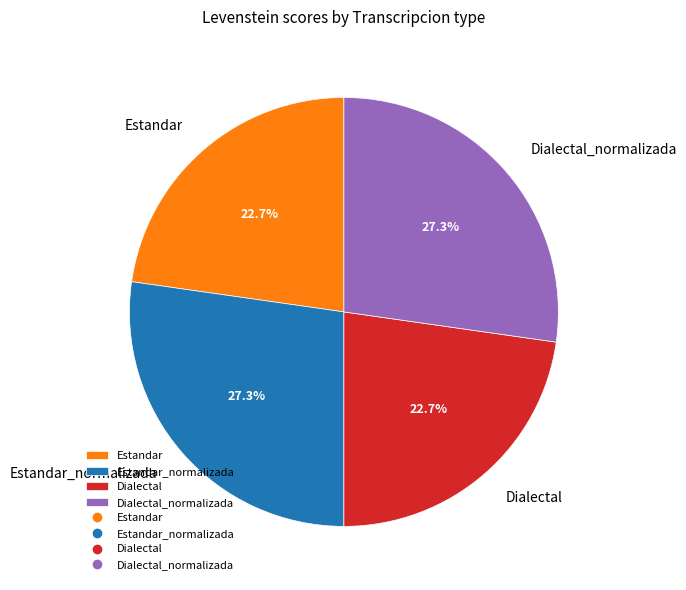

How much of the chart is everything except Dialectal_normalizada?

72.7%